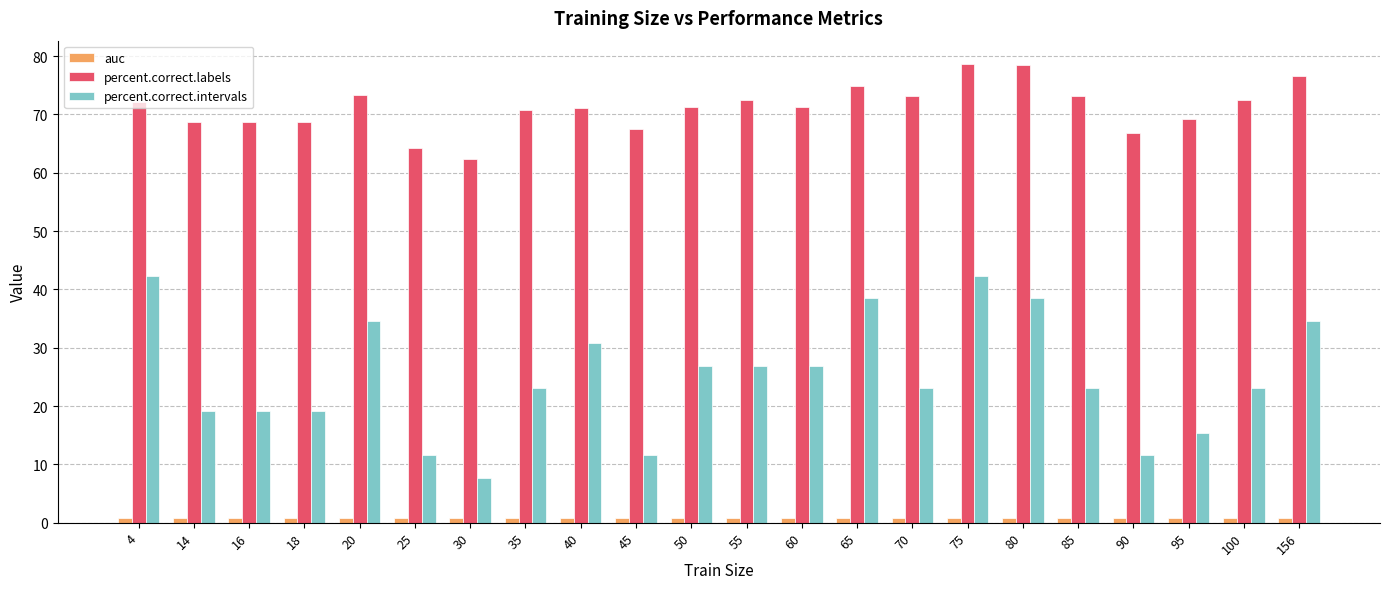

At how many categories does at least one series exceed 62?

22